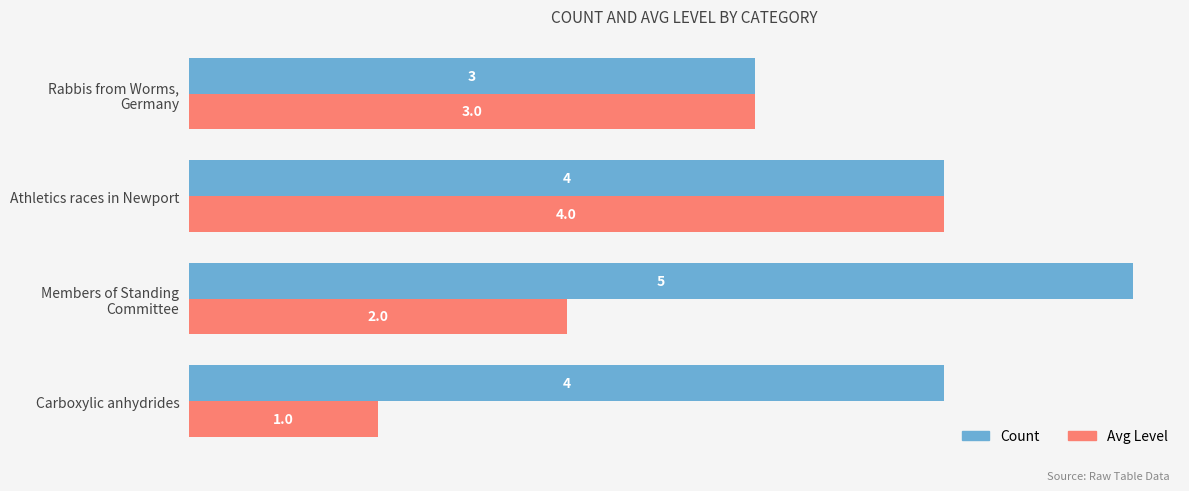

List the series in order of their peak value, lowest first.

Avg Level, Count